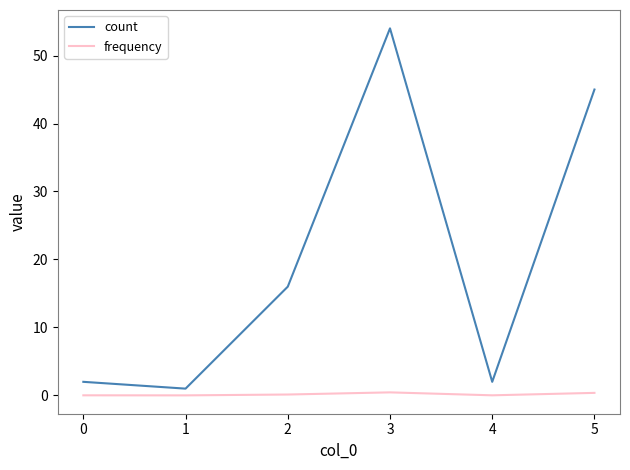

Which label corresponds to the largest value in the chart?

3